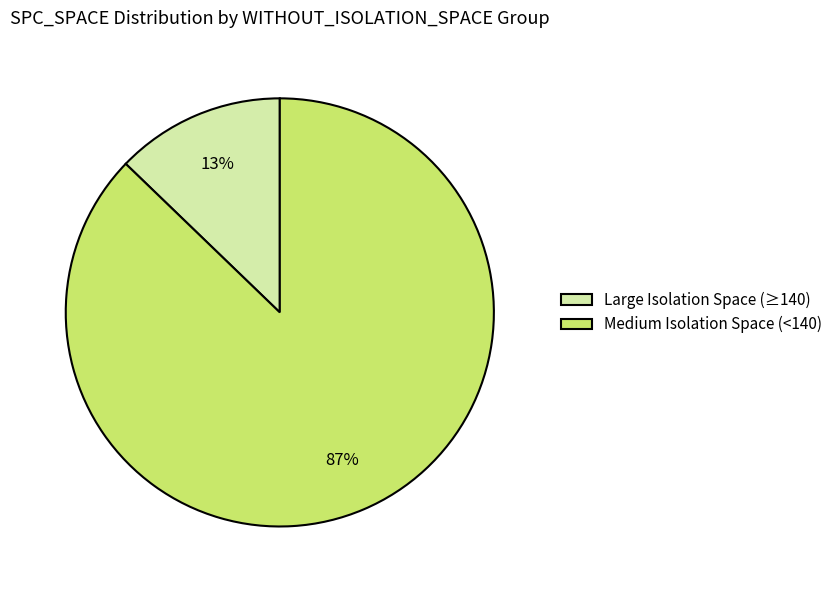

To the nearest percent, what is the average slice percentage?

50%